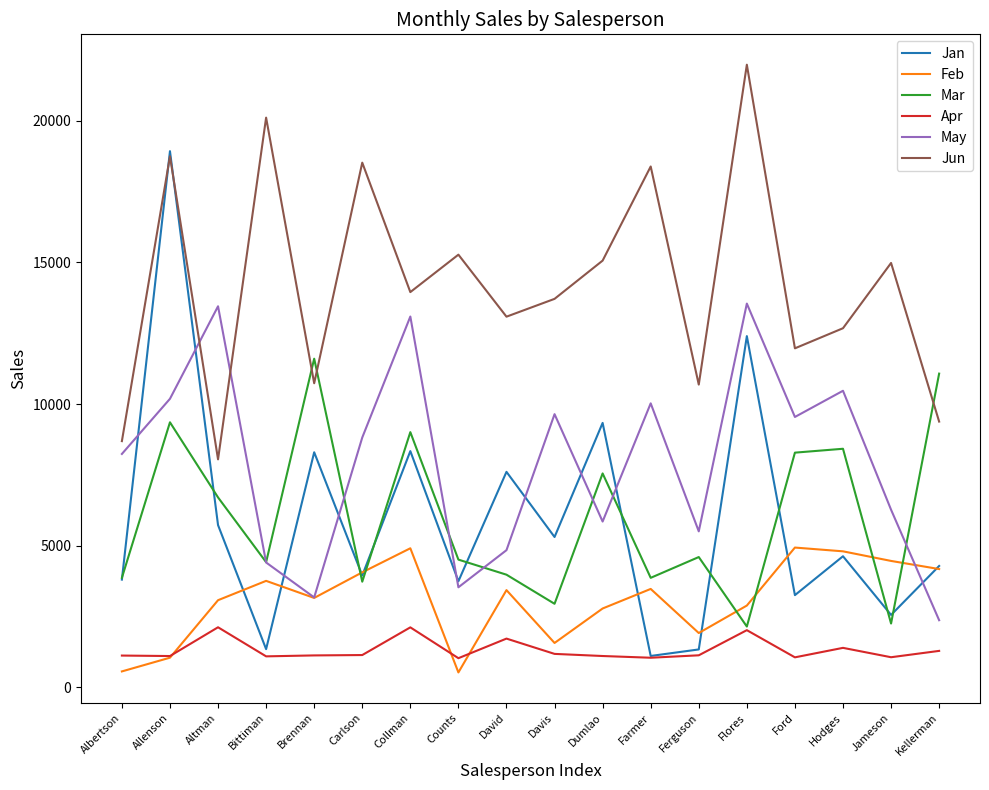

Which series has the widest spread of values?

Jan